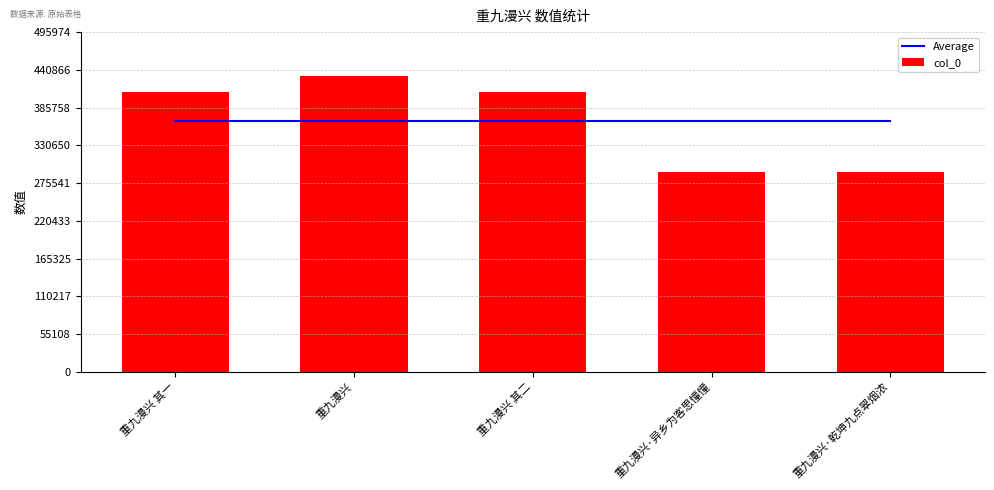

What is the average value of the Average series?

366359.4